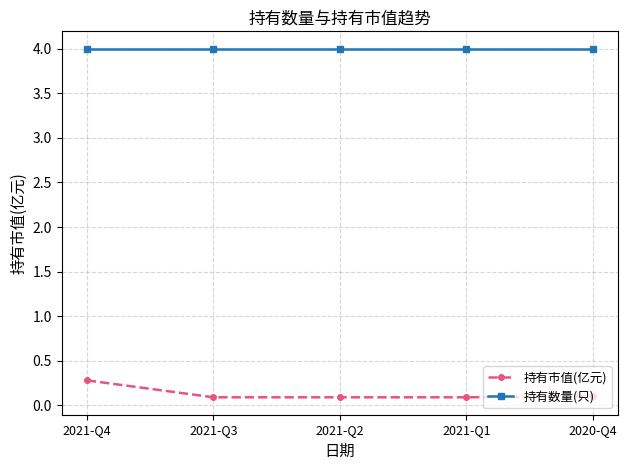

List the series in order of their peak value, lowest first.

持有市值(亿元), 持有数量(只)